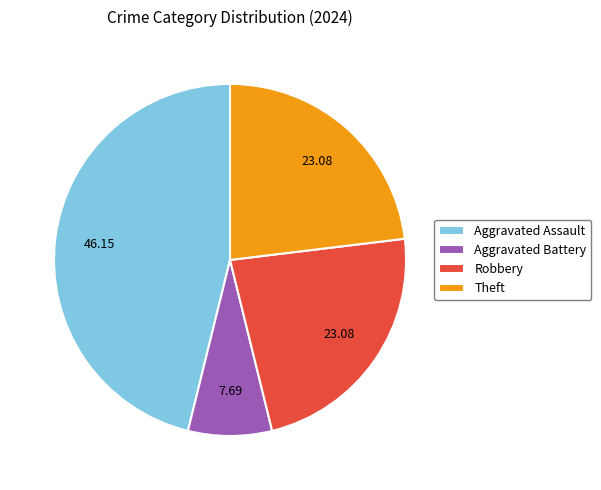

Does Aggravated Battery account for over 50% of the chart?

No